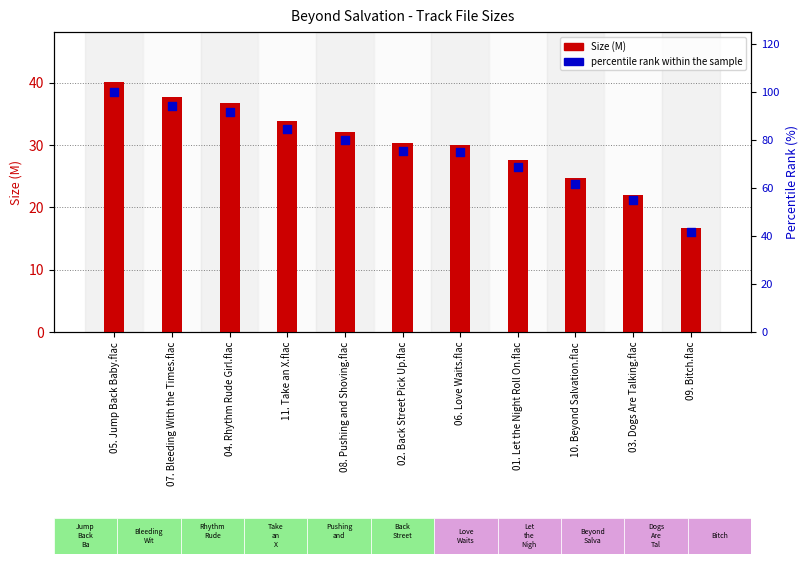

Which series has the largest total across all categories?

percentile rank within the sample